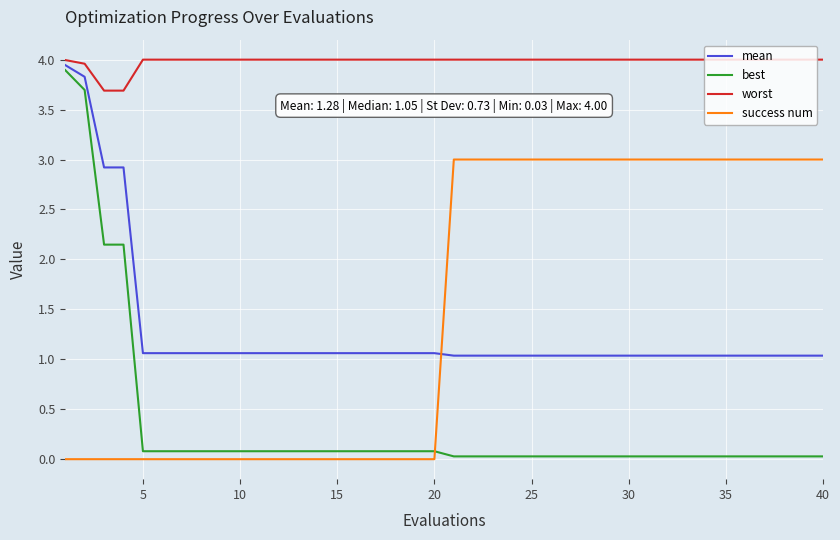

What is the average value of the worst series?

4.0